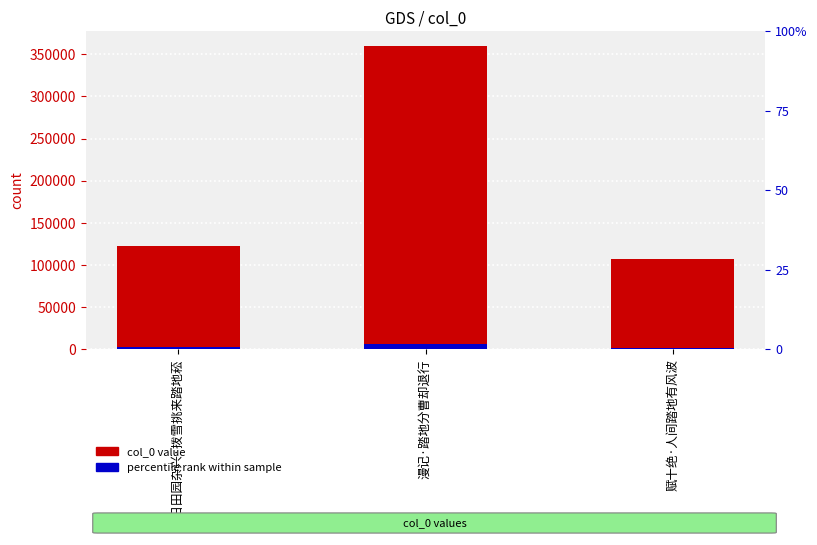

Approximately how many times larger is the value at 漫记·踏地分曹却退行 compared to 秋日田园杂兴·拨雪挑来踏地菘?

2.9